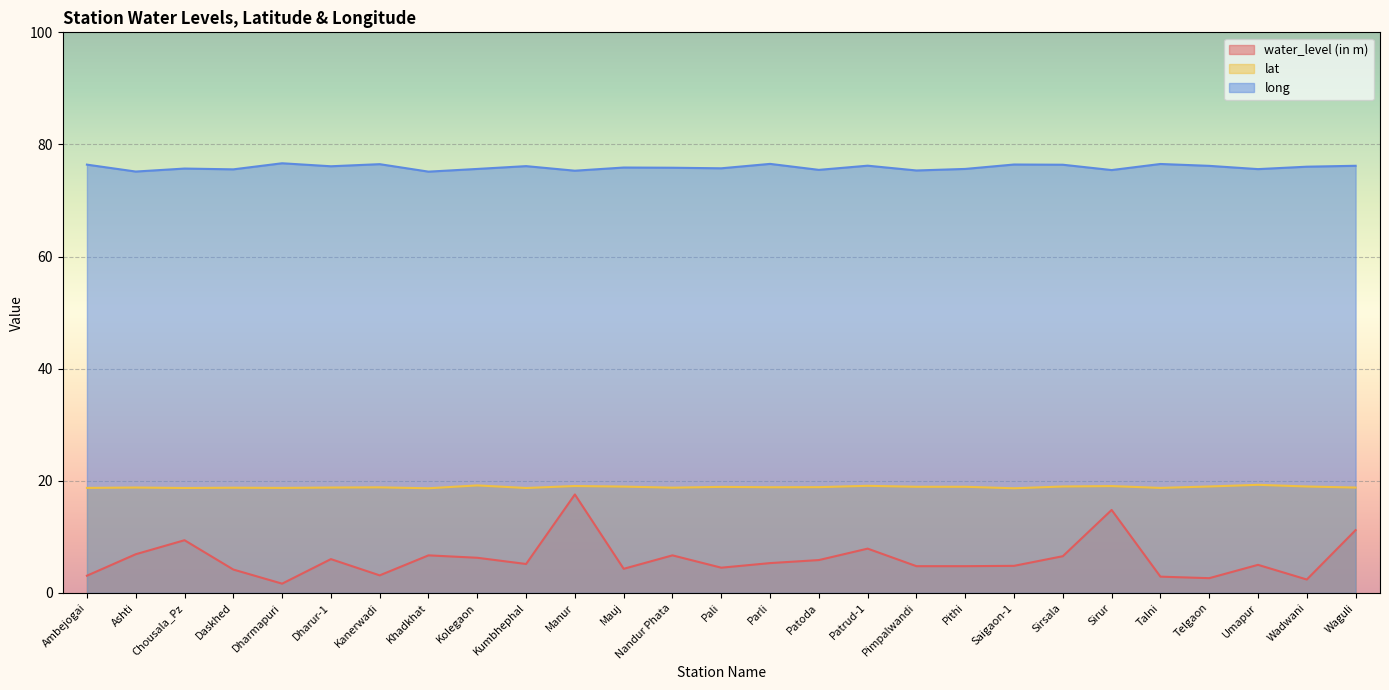

Is the value of long at Mauj greater than the value of water_level (in m) at Dharmapuri?

Yes